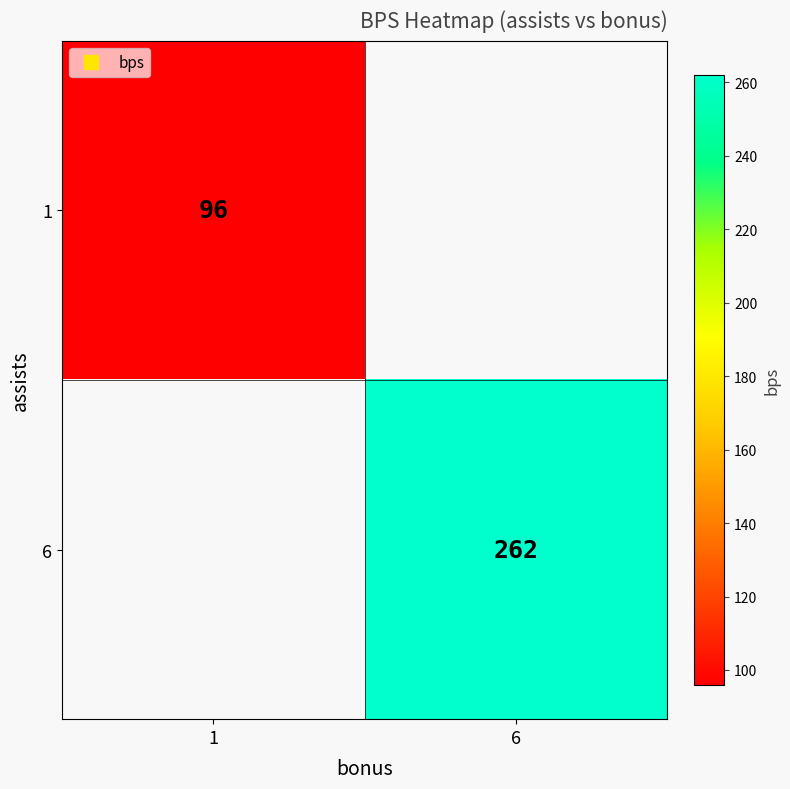

True or false: 1 has a value of 96 at 1.

True